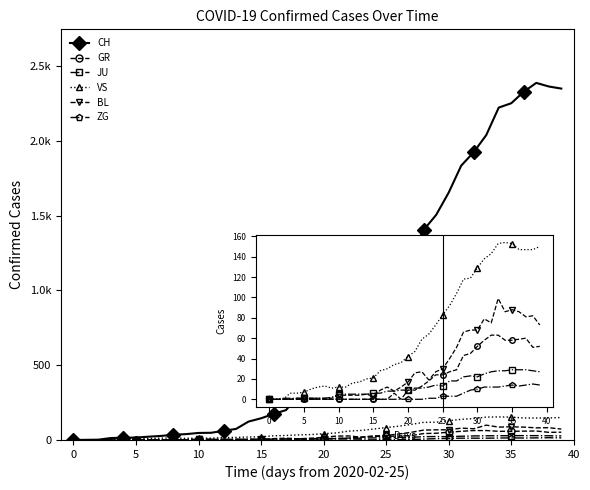

Is this an area chart (filled region under the line)?

No